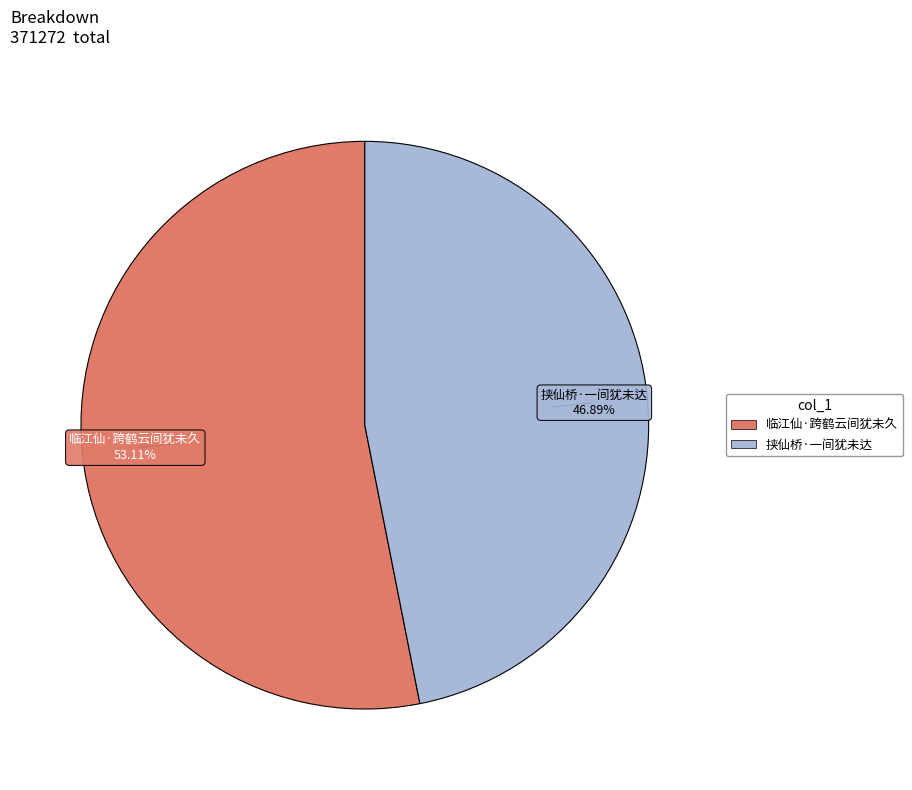

Does 挟仙桥·一间犹未达 represent more than half of the total?

No